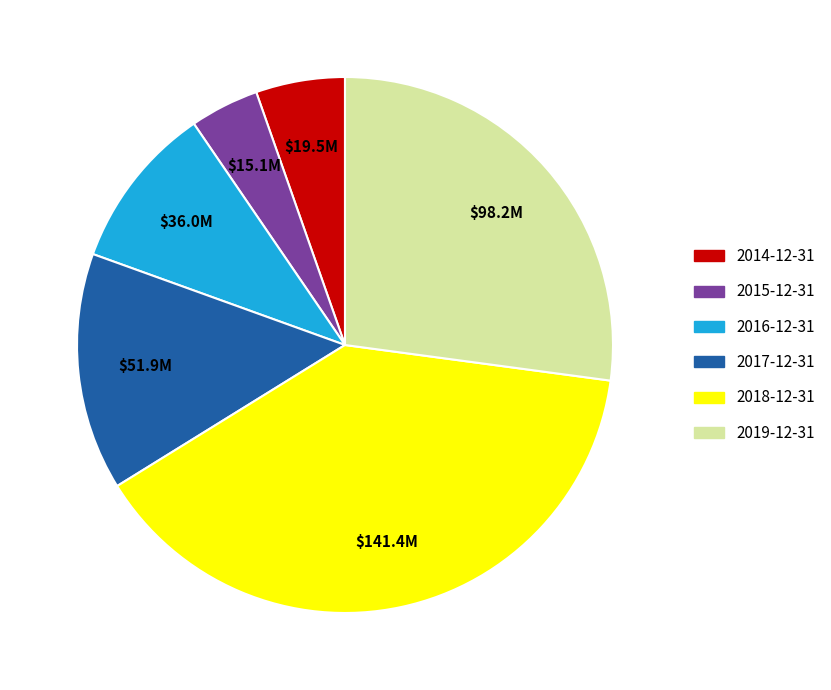

Rank the categories by value from lowest to highest.

2015-12-31, 2014-12-31, 2016-12-31, 2017-12-31, 2019-12-31, 2018-12-31